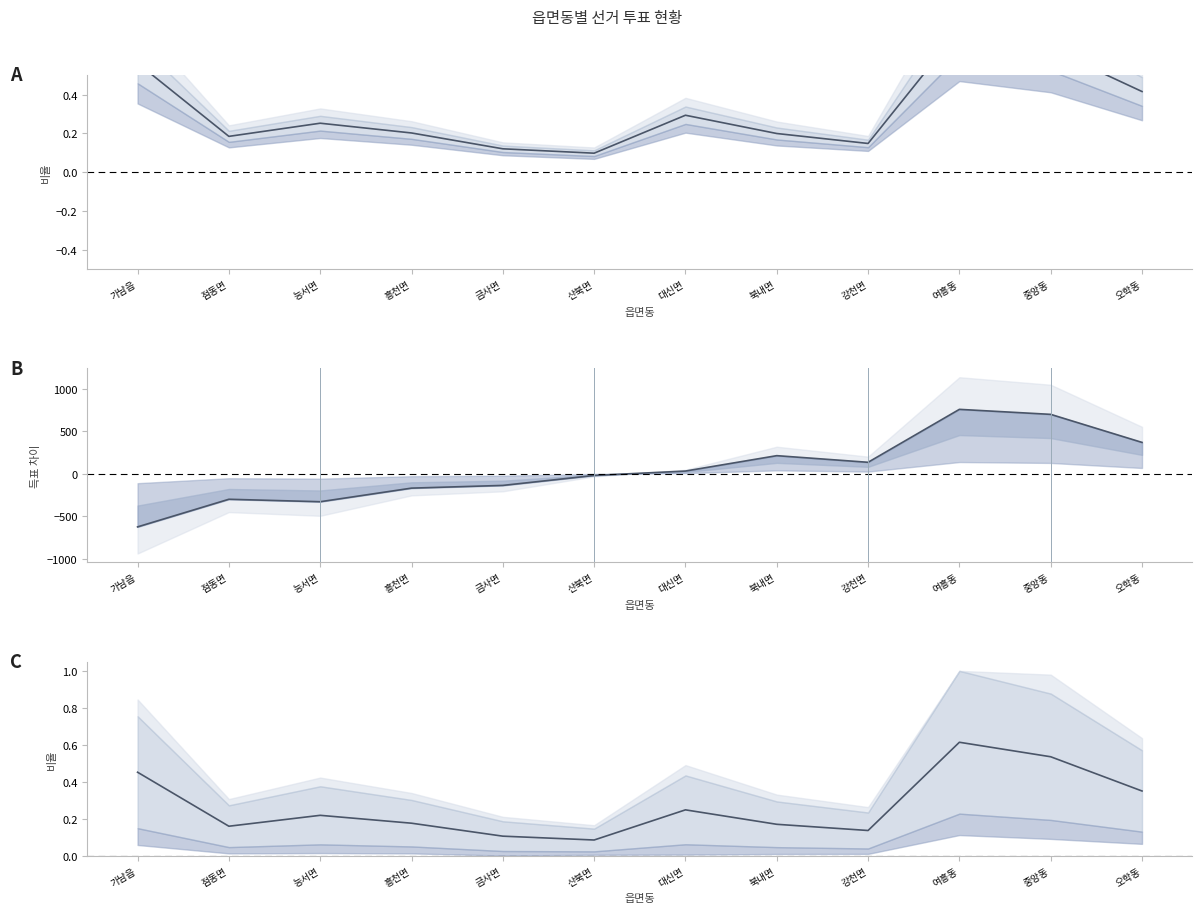

The value of 선거인수/투표수 비율 at 중앙동 is 0.6. True or false?

True